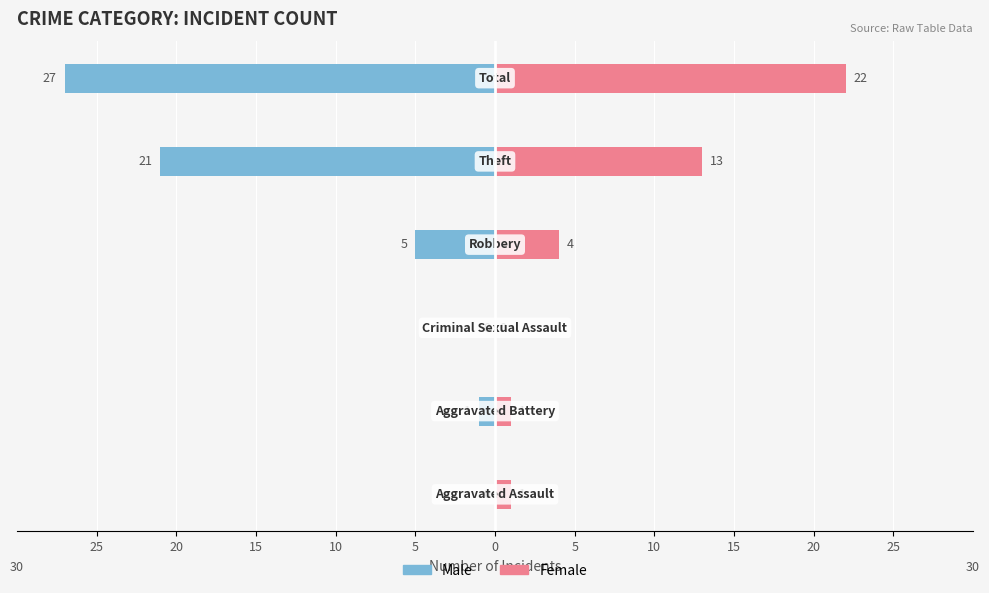

What is the value of the Male bar at the 4th from the left?

-5